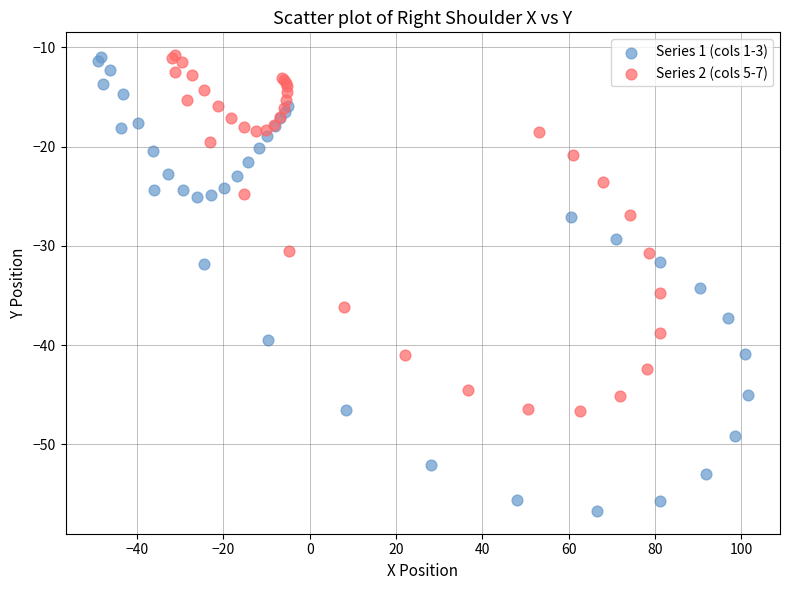

Which series reaches the minimum Y coordinate?

Series 1 (cols 1-3)